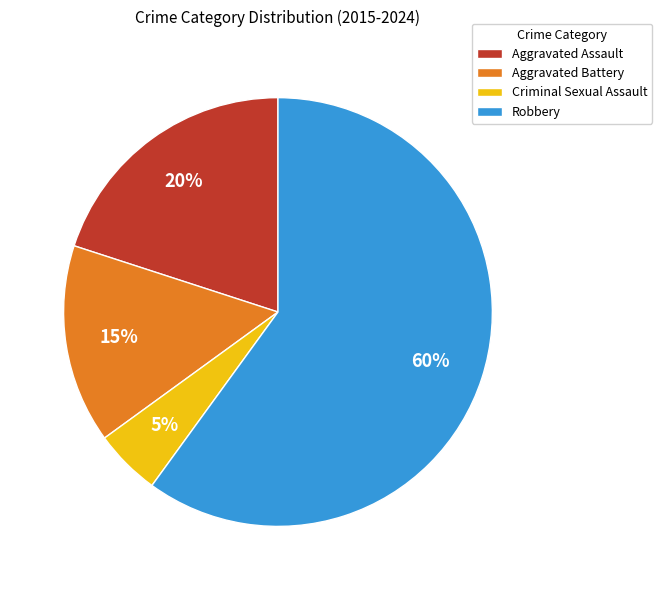

To the nearest percent, what is the difference between the Aggravated Assault and Robbery slice percentages?

40%